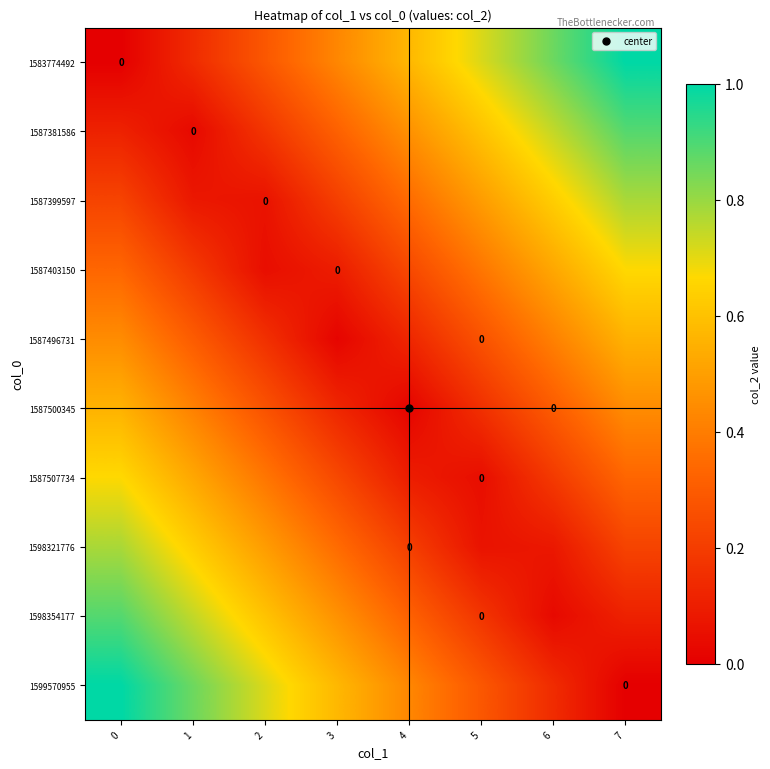

Count the number of categories in the chart.

8